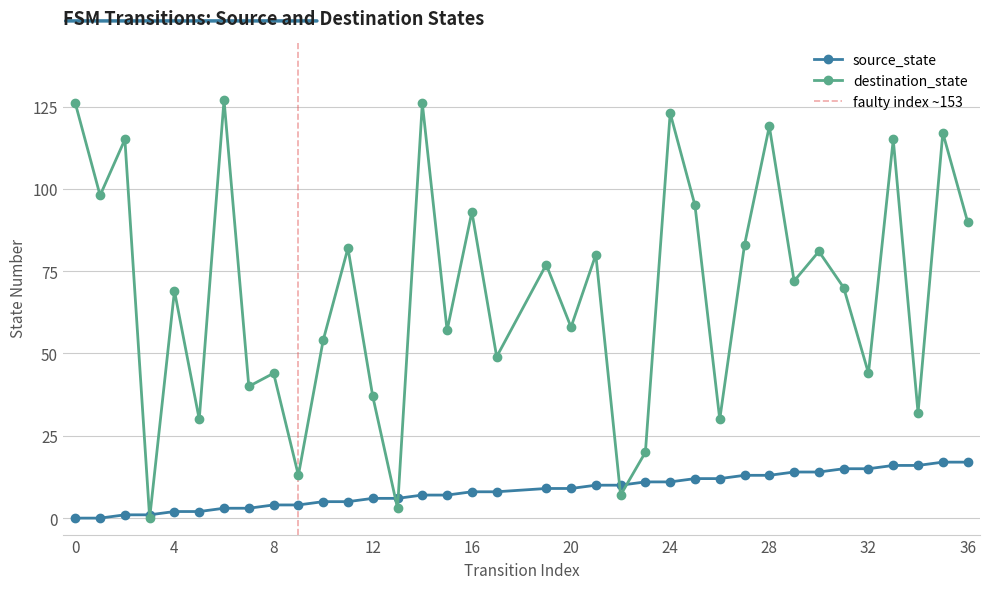

List the series in order of their peak value, lowest first.

source_state, destination_state